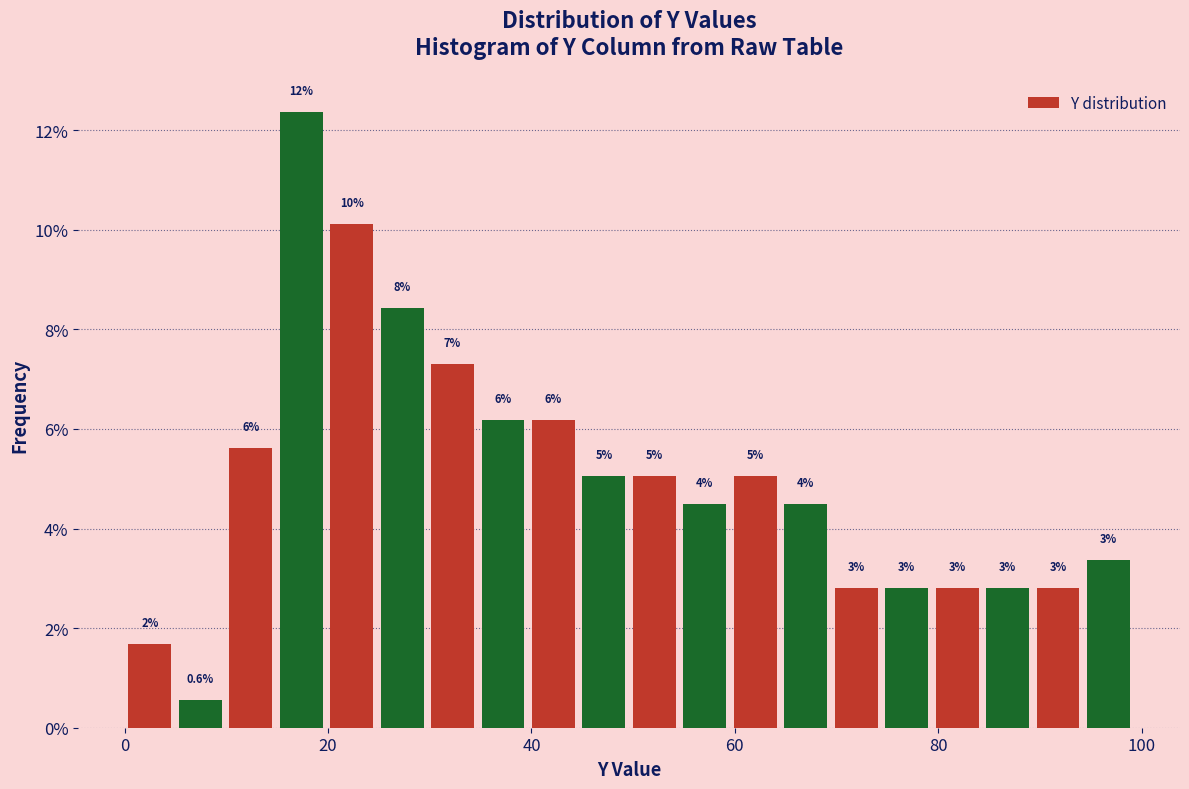

Read against the x-axis, roughly where is the centre of the tallest bar?

18